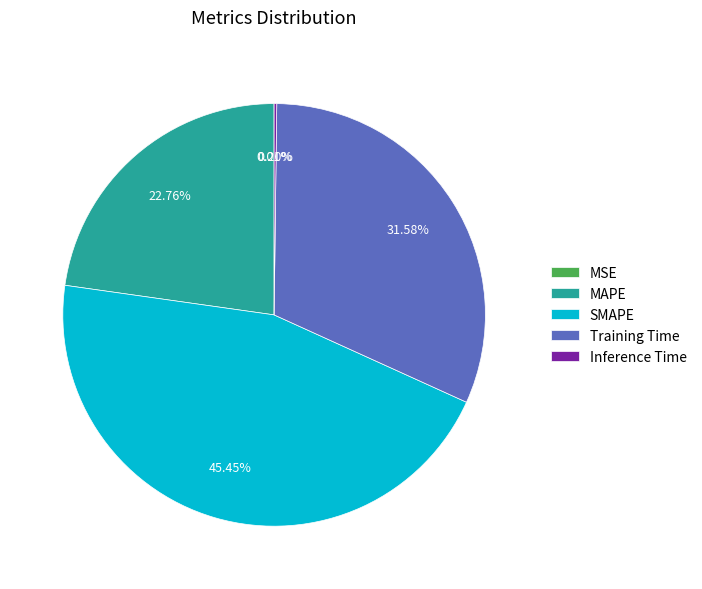

The SMAPE slice represents 45% of the pie. True or false?

True